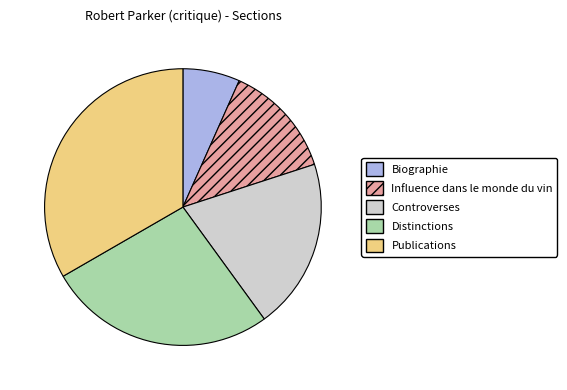

Does Distinctions represent more than half of the total?

No